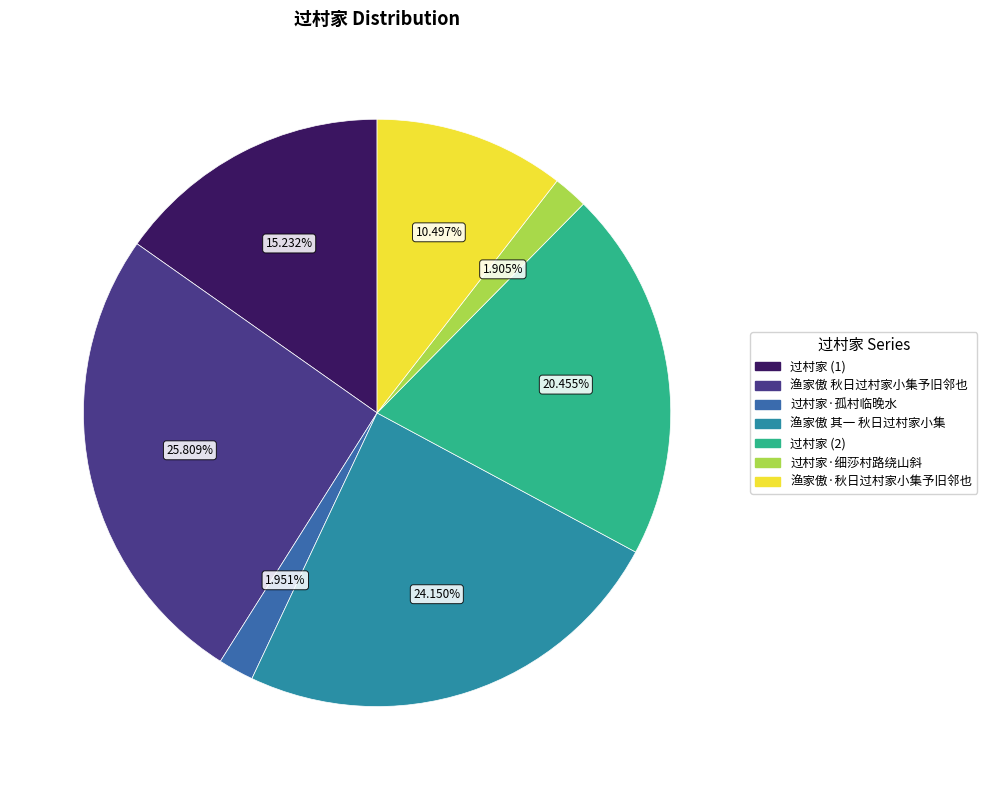

Is there a majority slice in this chart?

No